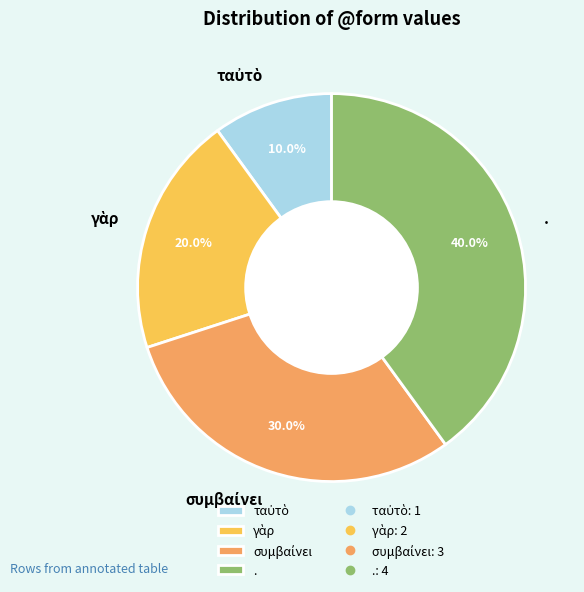

Is there a majority slice in this chart?

No